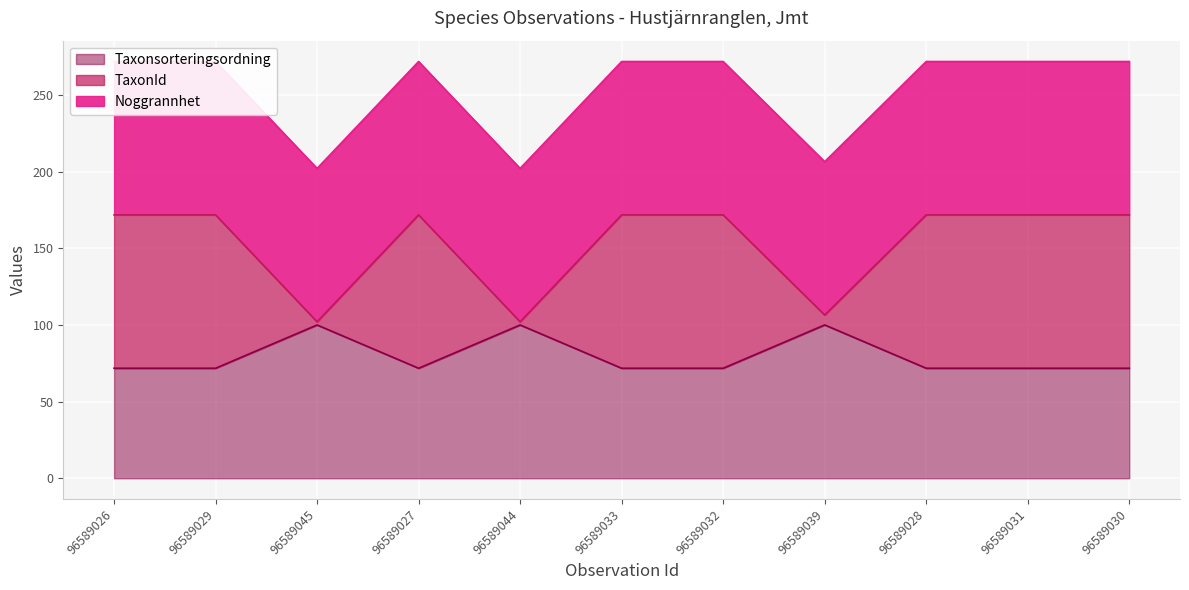

True or false: TaxonId_line has a value of 72.4 at 96589033.

False